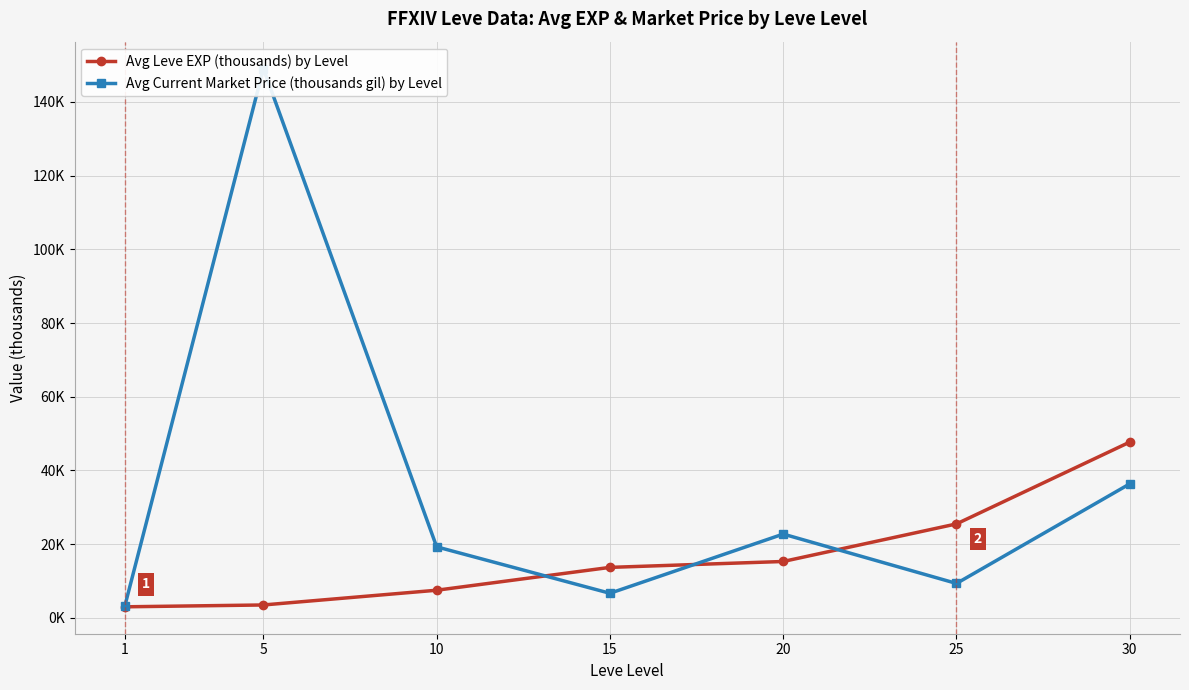

Does the chart display data point markers on the line(s)?

Yes